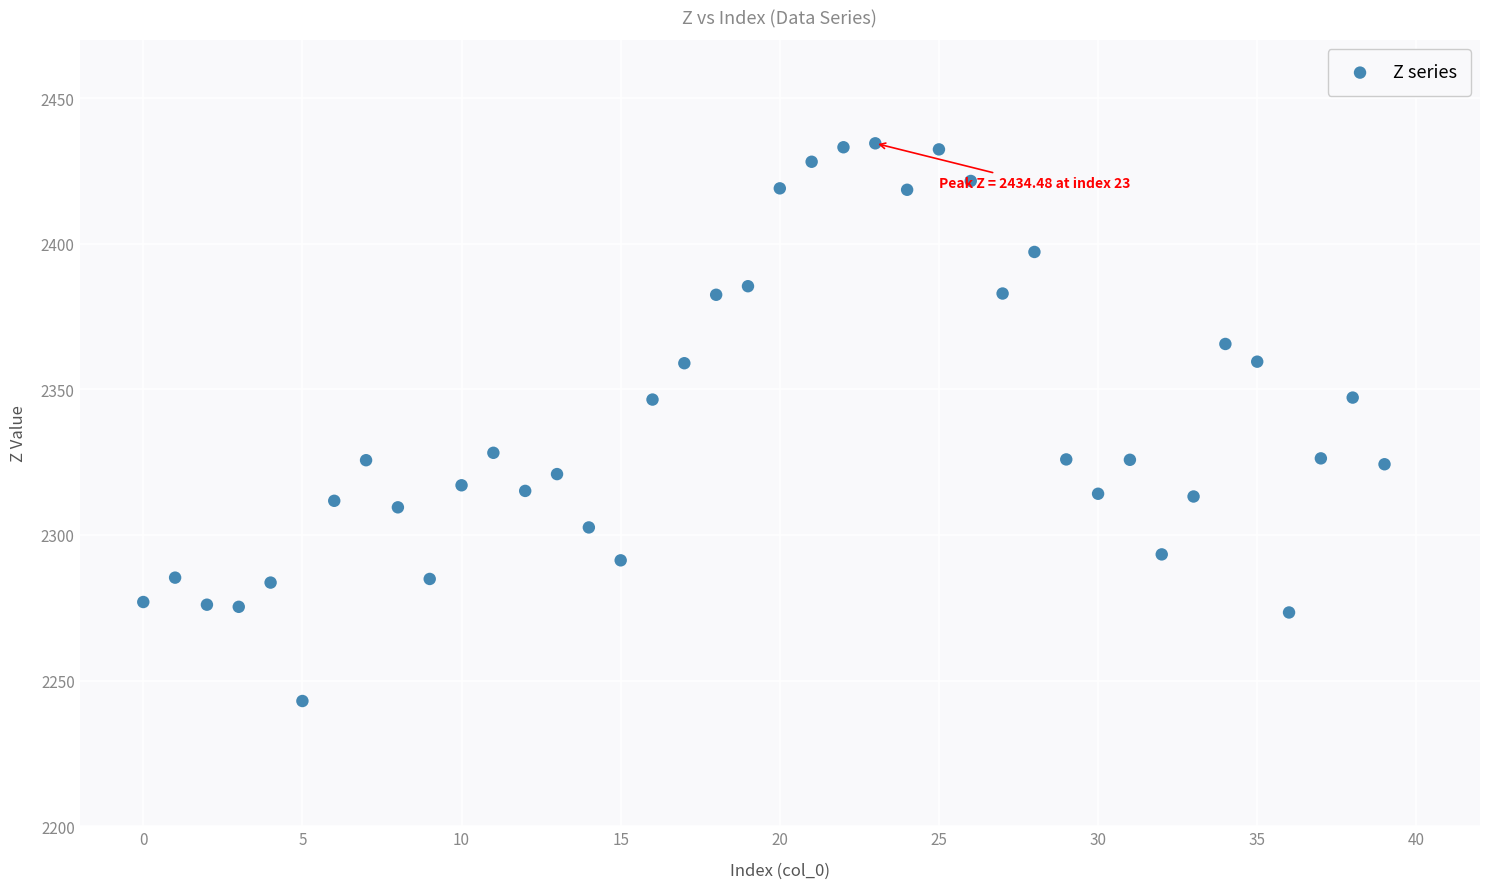

What is the range of Y values (max minus min)?

191.5